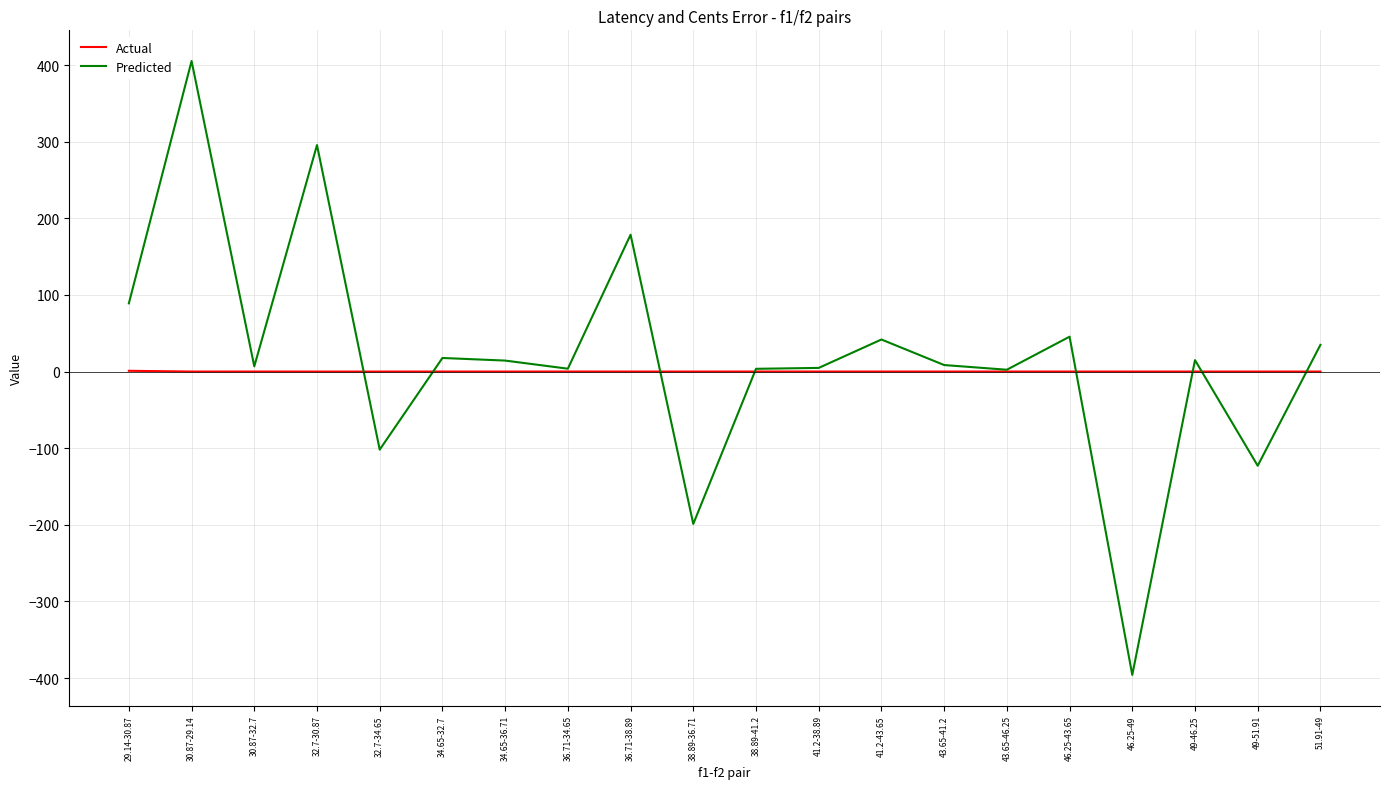

Rank the series at 49-46.25 from lowest to highest value.

Actual, Predicted